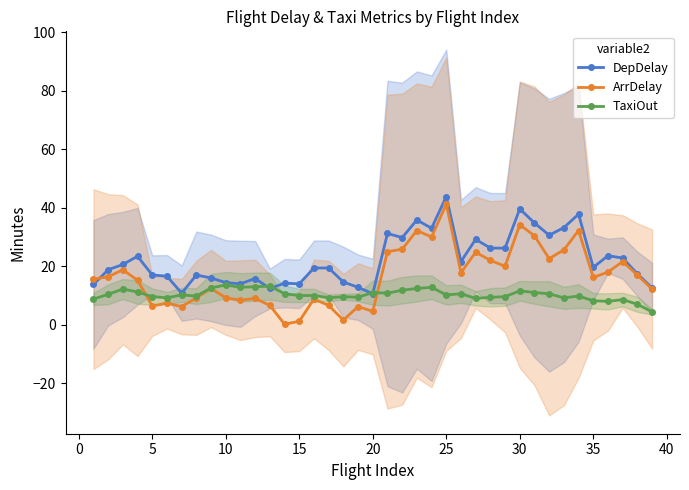

Which series has the largest total across all categories?

DepDelay